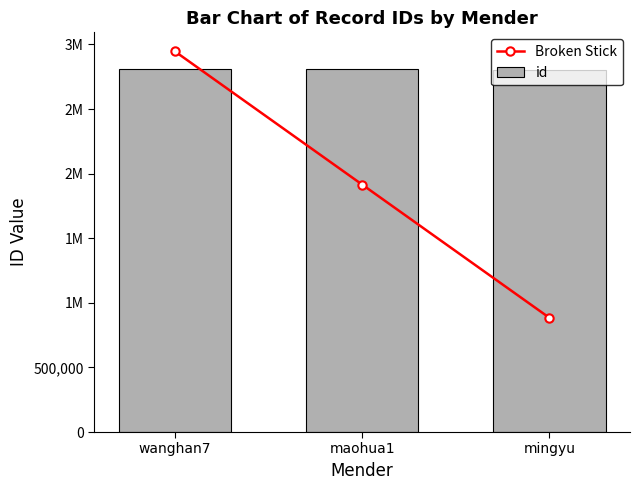

Count the number of data series in this chart.

2